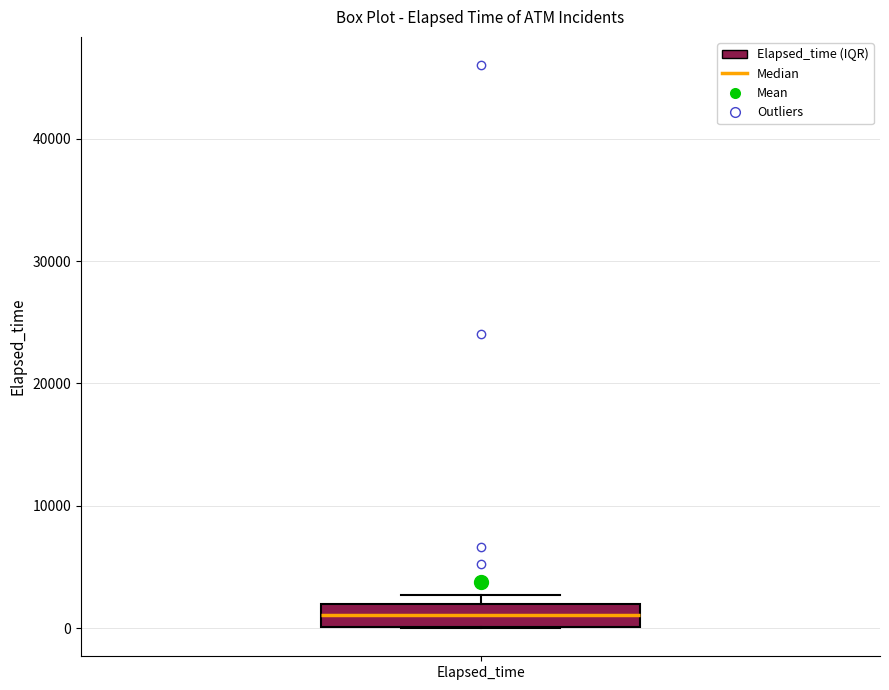

Transcribe this box plot: give where the median line is, the range the box spans, and where the two whiskers end, as read against the y-axis. The values are not printed on the chart, so give them approximately, as read against the axis.

median 1000, box 0 to 2000, whiskers 0 to 3000